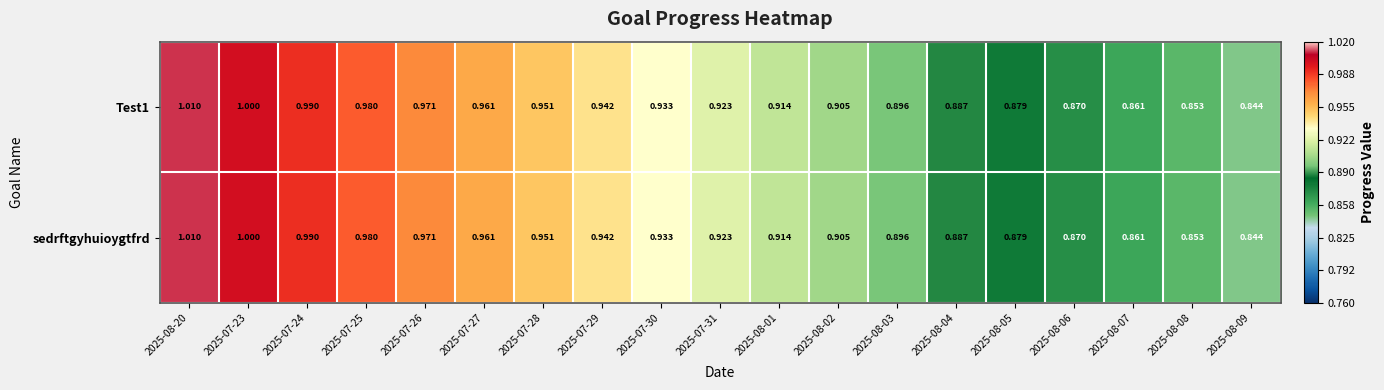

Is the value of sedrftgyhuioygtfrd at 2025-08-05 greater than the value of Test1 at 2025-08-02?

No